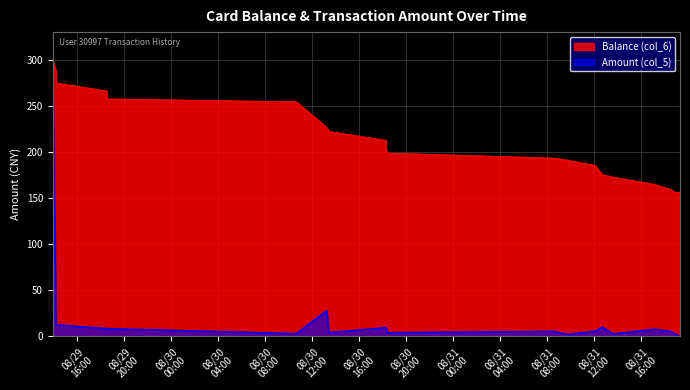

Which category has the highest value in the Amount (col_5) series?

2014/08/29 13:54:49